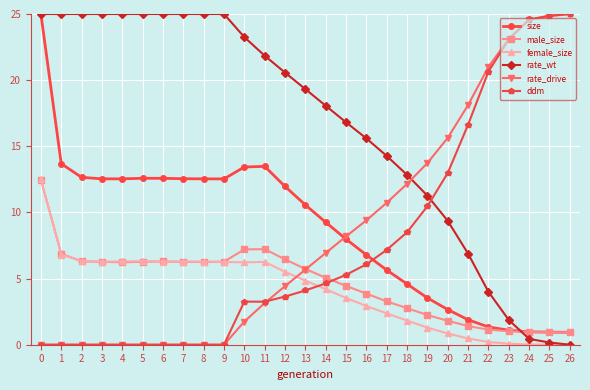

What is the maximum value for size?

25.0